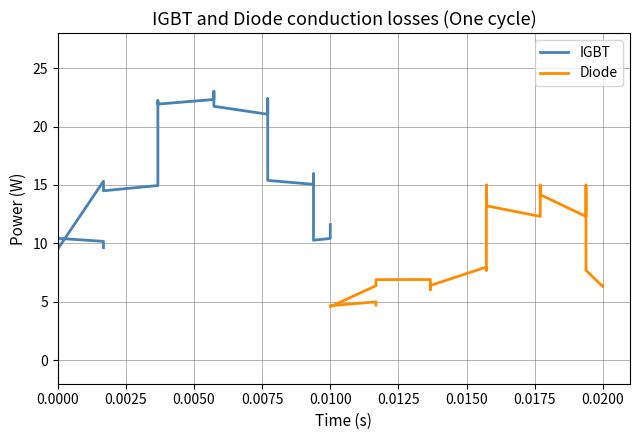

Rank the series by their maximum value, from highest to lowest.

IGBT, Diode